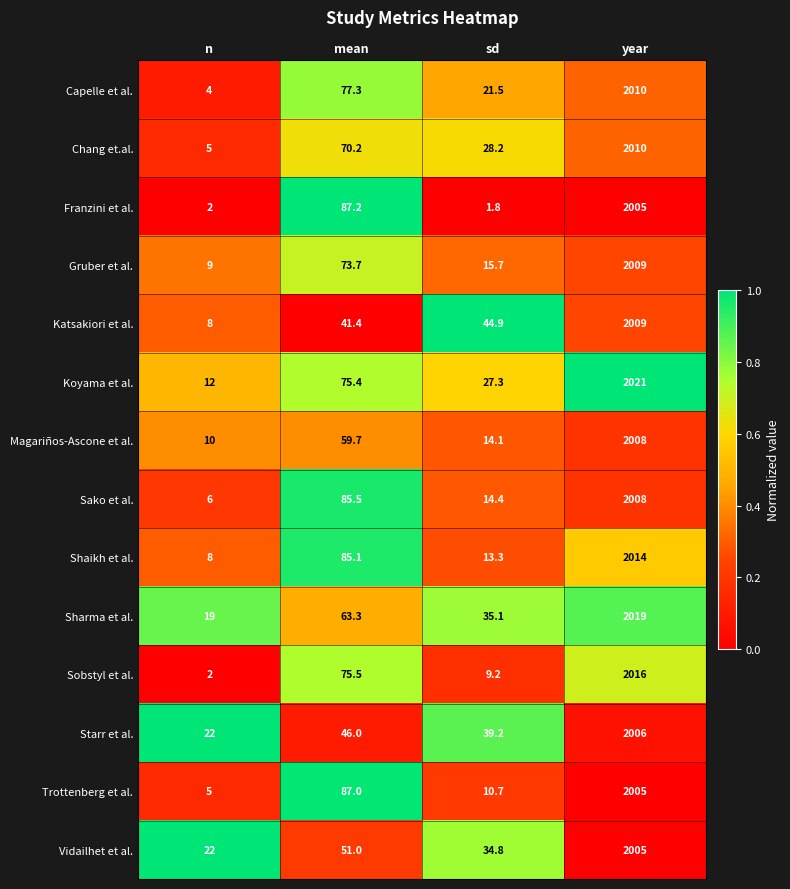

At which category does the chart reach its peak across all series?

year